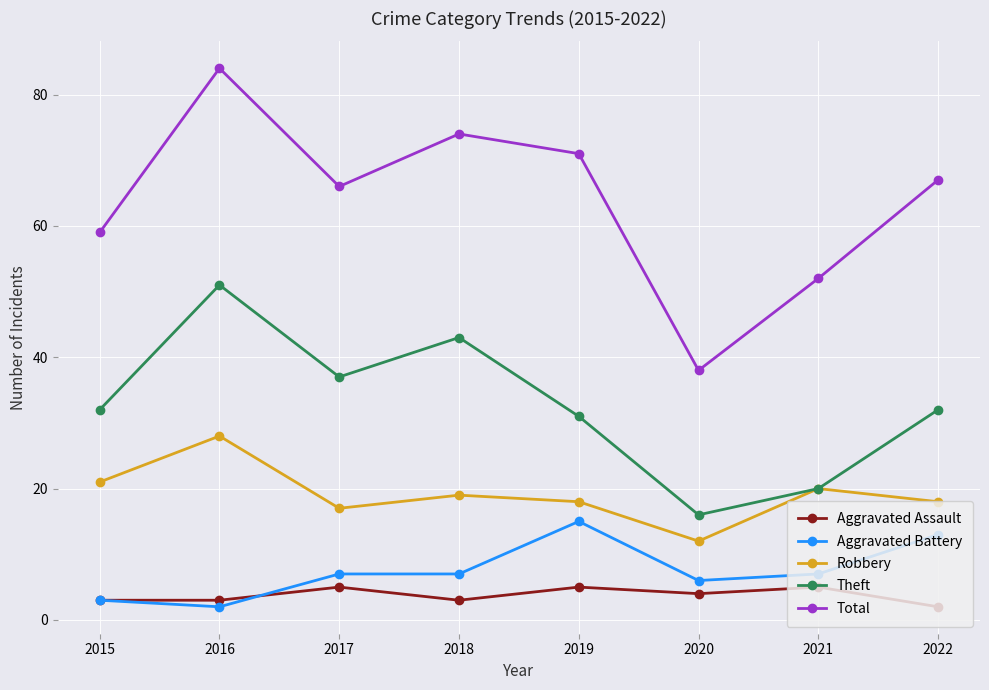

Does the chart have visible grid lines?

Yes